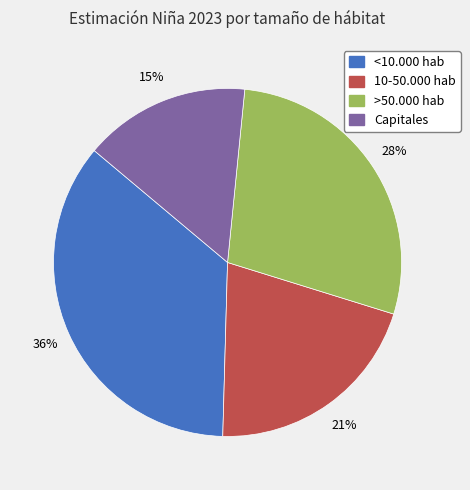

Rank the categories by value from highest to lowest.

<10.000 hab, >50.000 hab, 10-50.000 hab, Capitales